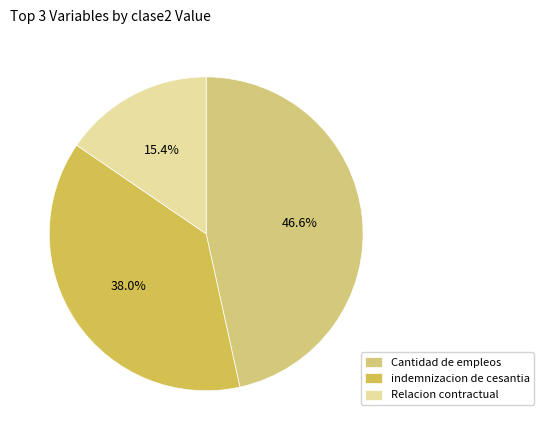

Approximately how many times larger is the value at indemnizacion de cesantia compared to Cantidad de empleos?

0.8